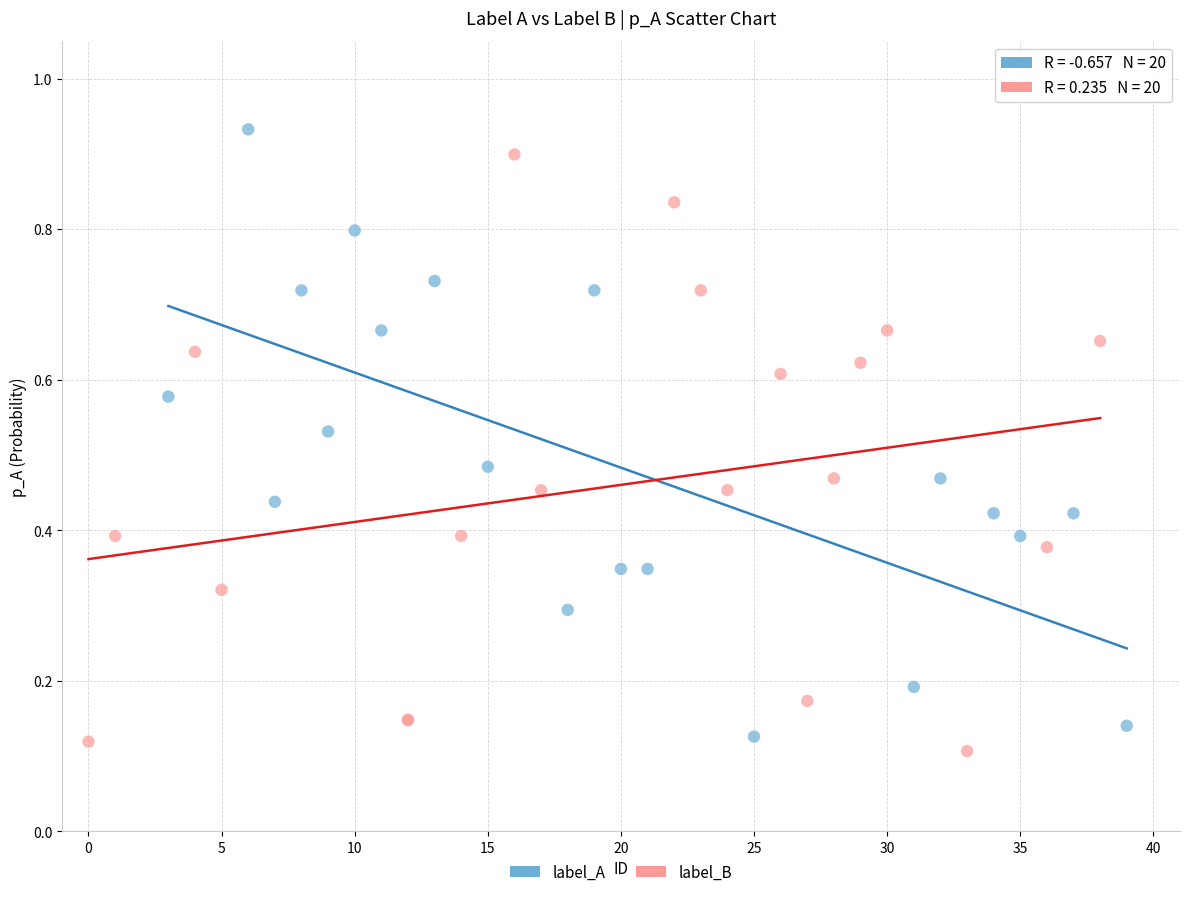

Which series reaches the maximum Y coordinate?

label_A